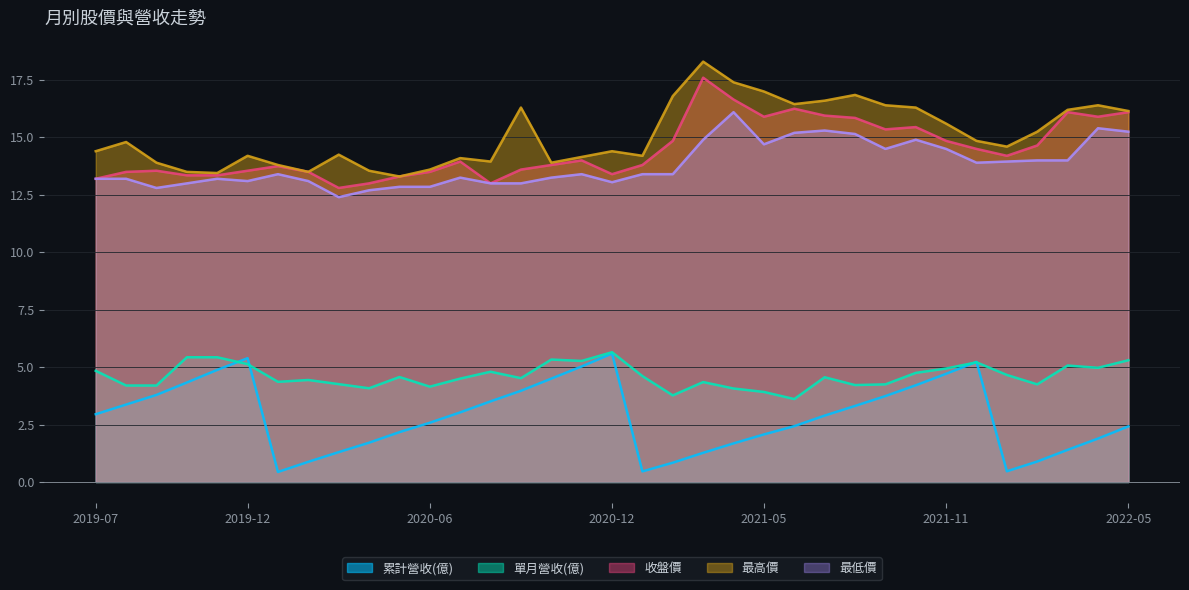

Rank the categories by 最低價 value from lowest to highest.

2020-03, 2020-04, 2019-09, 2020-05, 2020-06, 2019-10, 2020-08, 2020-09, 2020-12, 2019-12, 2020-02, 2019-07, 2019-08, 2019-11, 2020-07, 2020-10, 2020-01, 2020-11, 2021-01, 2021-02, 2021-12, 2022-01, 2022-02, 2022-03, 2021-09, 2021-11, 2021-05, 2021-03, 2021-10, 2021-08, 2021-06, 2022-05, 2021-07, 2022-04, 2021-04